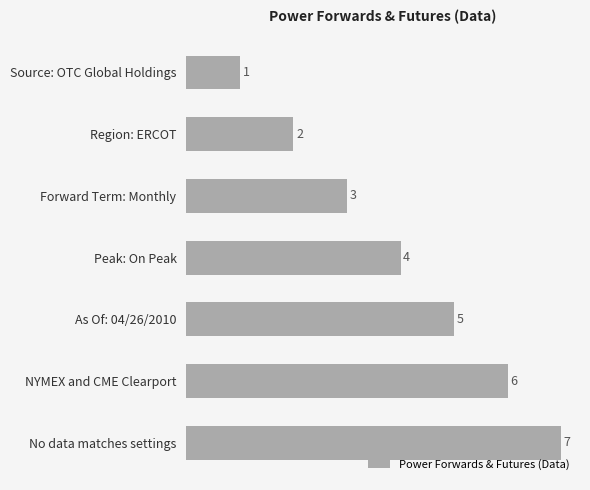

What is the change in value from NYMEX and CME Clearport to No data matches settings?

+1